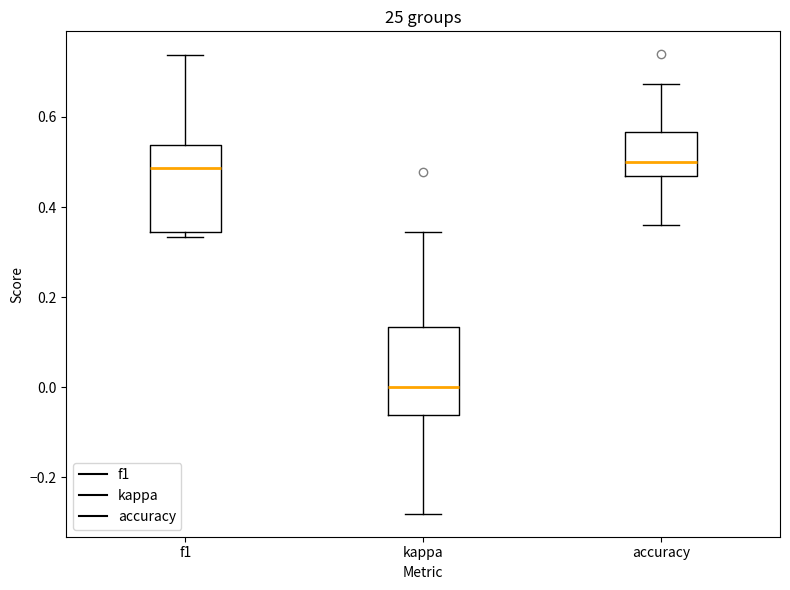

Where is the upper edge of the box for f1 on the y-axis? The values are not printed on the chart, so give them approximately, as read against the axis.

0.54